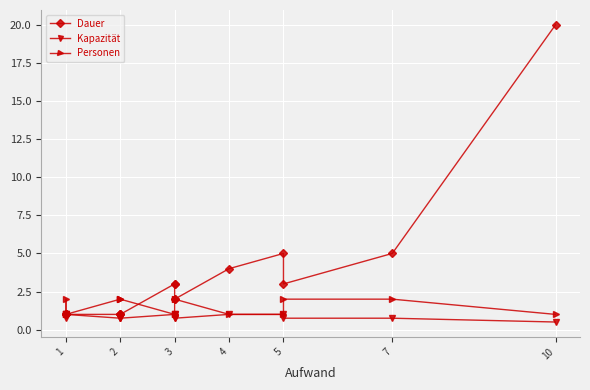

How many lines are shown in the chart?

3